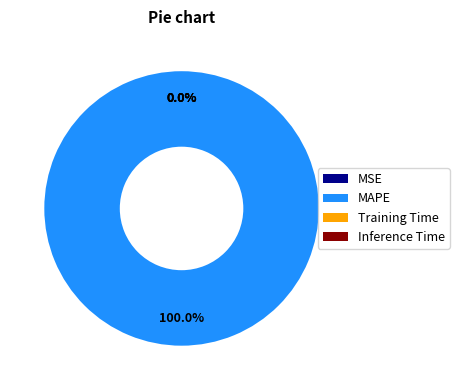

Does MAPE represent more than half of the total?

Yes